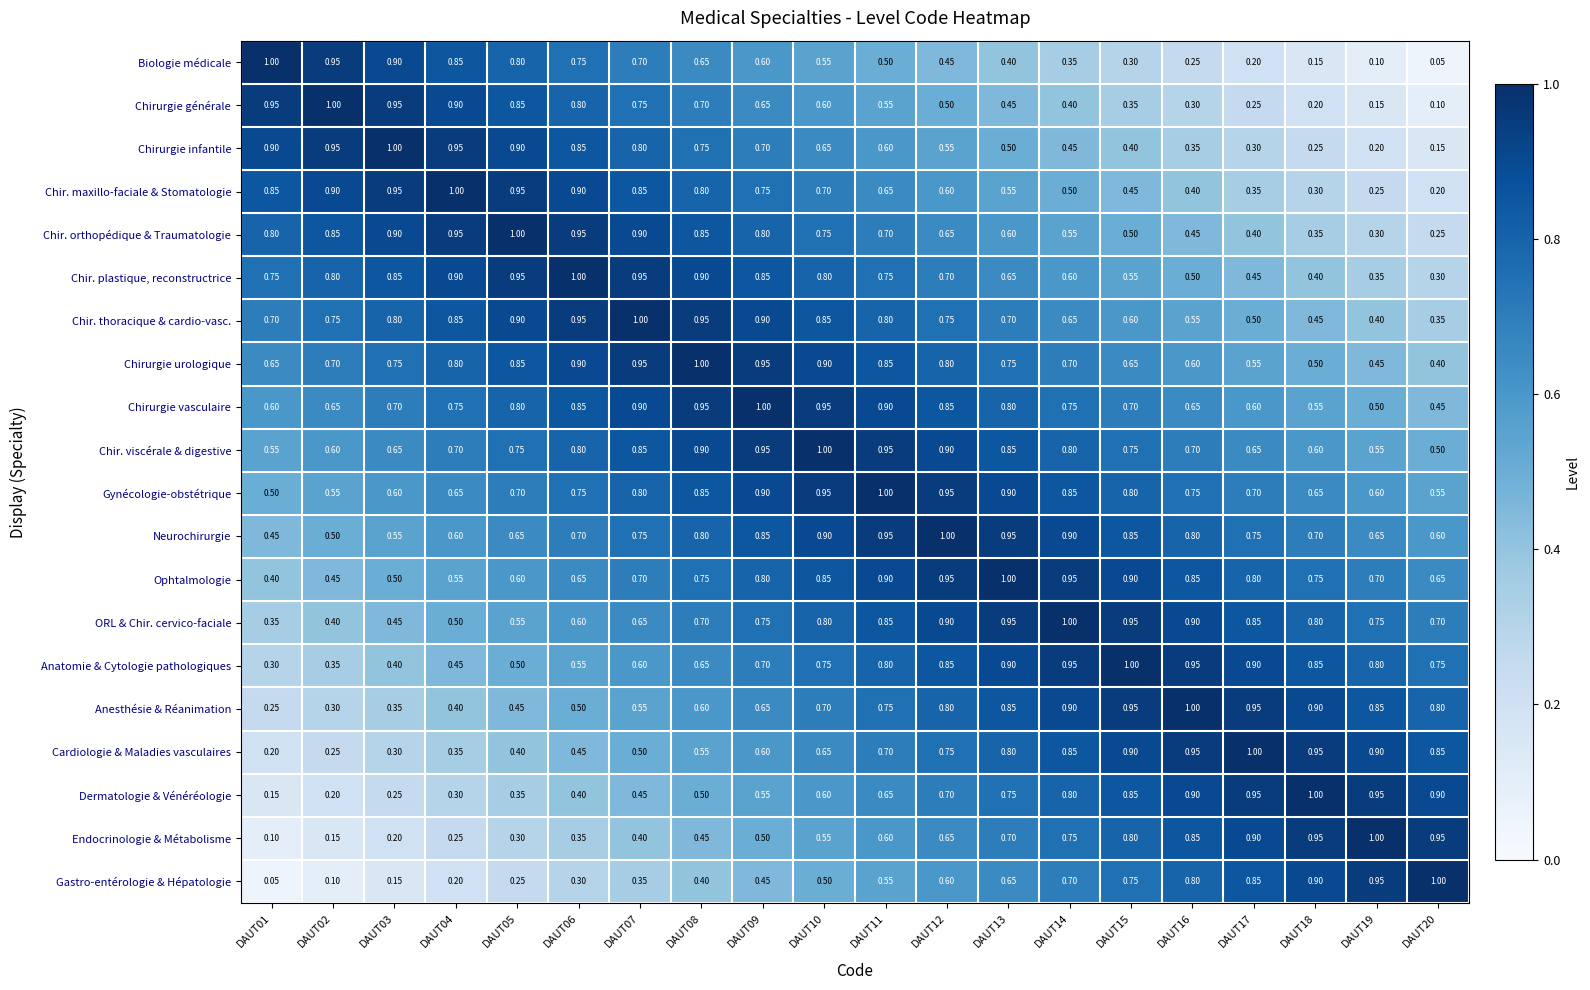

Is the value of Dermatologie & Vénéréologie at DAUT04 greater than the value of Anesthésie & Réanimation at DAUT13?

No